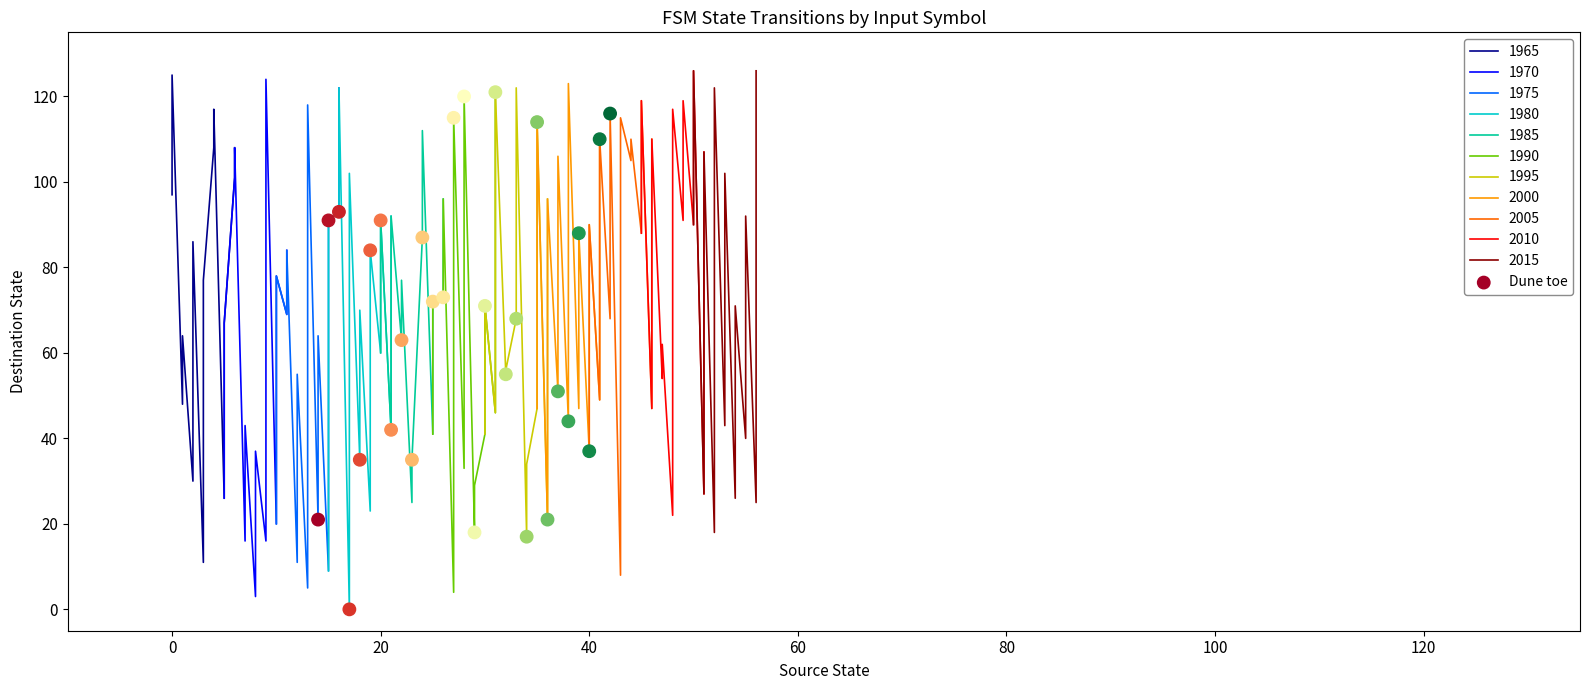

Which has a higher value, 26 or 20?

20